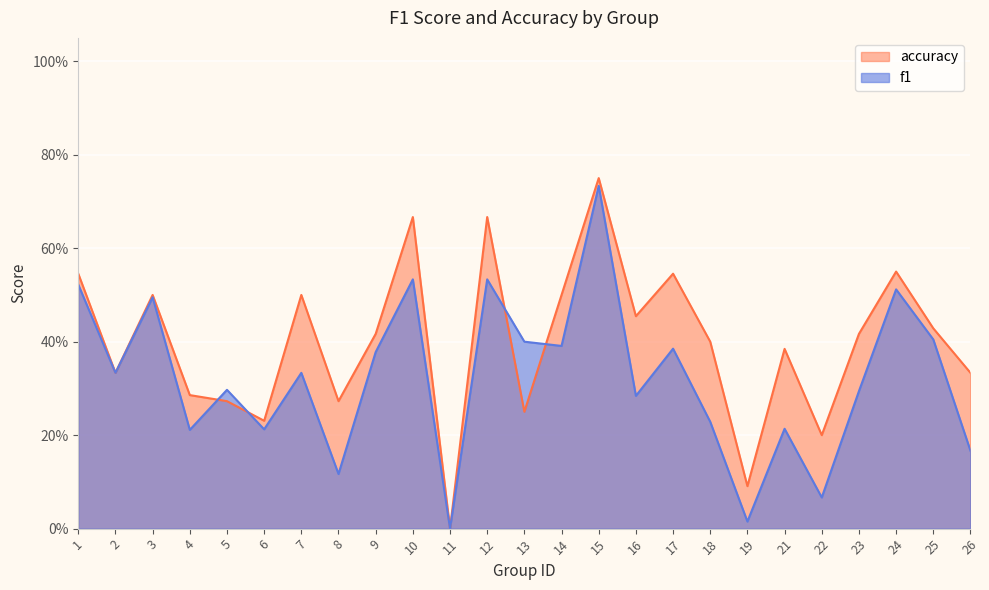

List the labels in order of accuracy value, largest first.

15, 10, 12, 24, 1, 17, 3, 7, 14, 16, 25, 9, 23, 18, 21, 2, 26, 4, 5, 8, 13, 6, 22, 19, 11